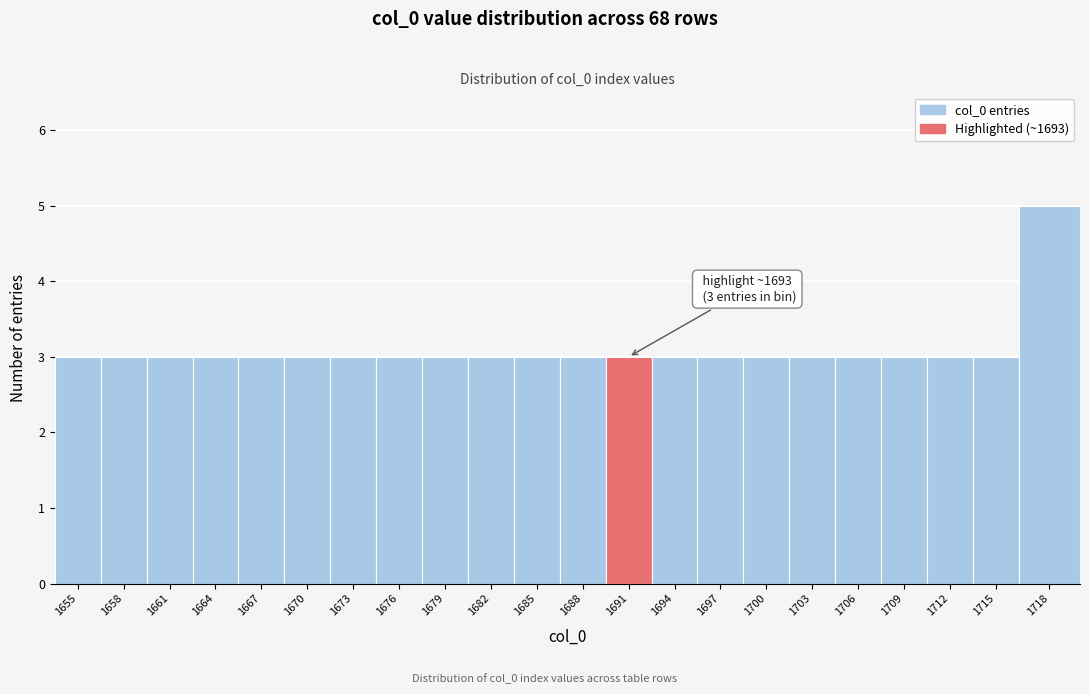

Reading right to left, list all the values displayed in this chart.

5	3	3	3	3	3	3	3	3	3	3	3	3	3	3	3	3	3	3	3	3	3